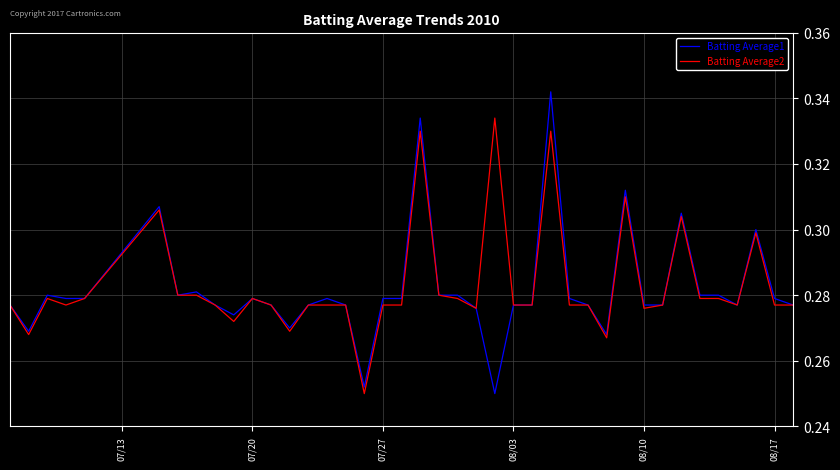

Which series has the largest range (max minus min)?

Batting Average1